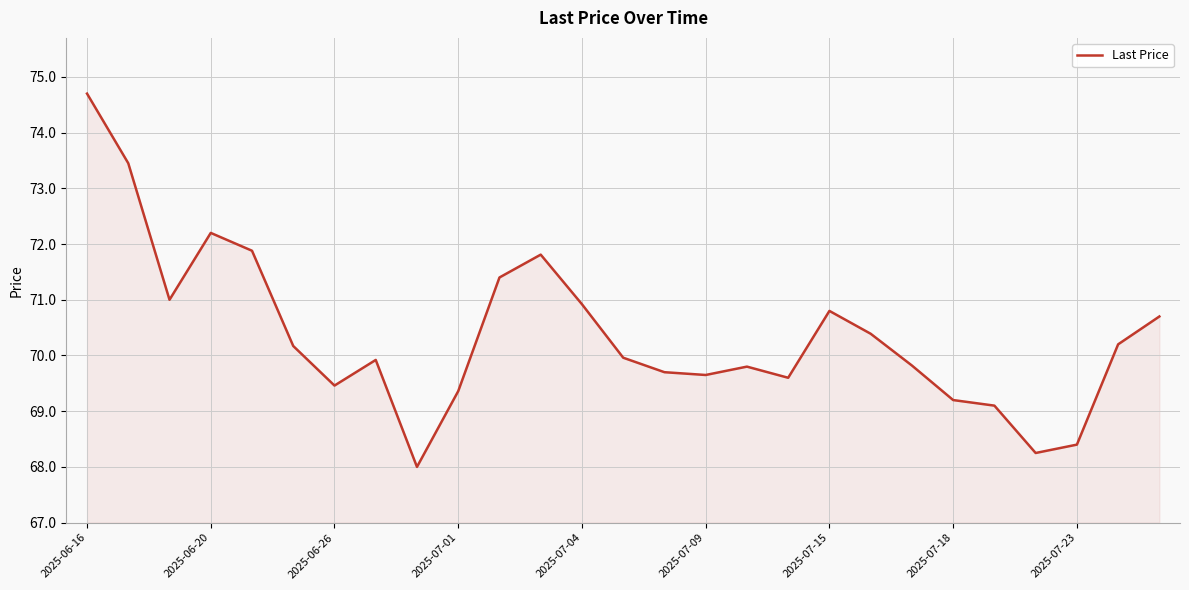

What is the difference between the maximum and minimum values?

6.7